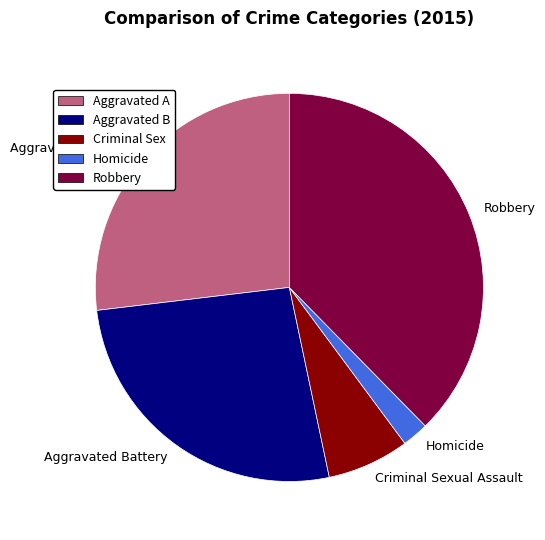

Does Criminal Sexual Assault account for over 50% of the chart?

No